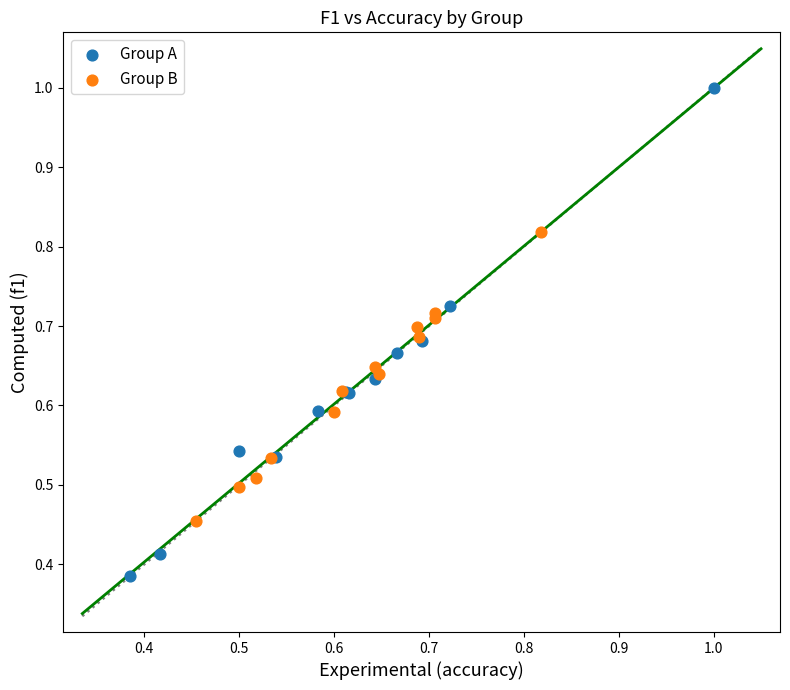

Which series contains the lowest Y value?

Group A